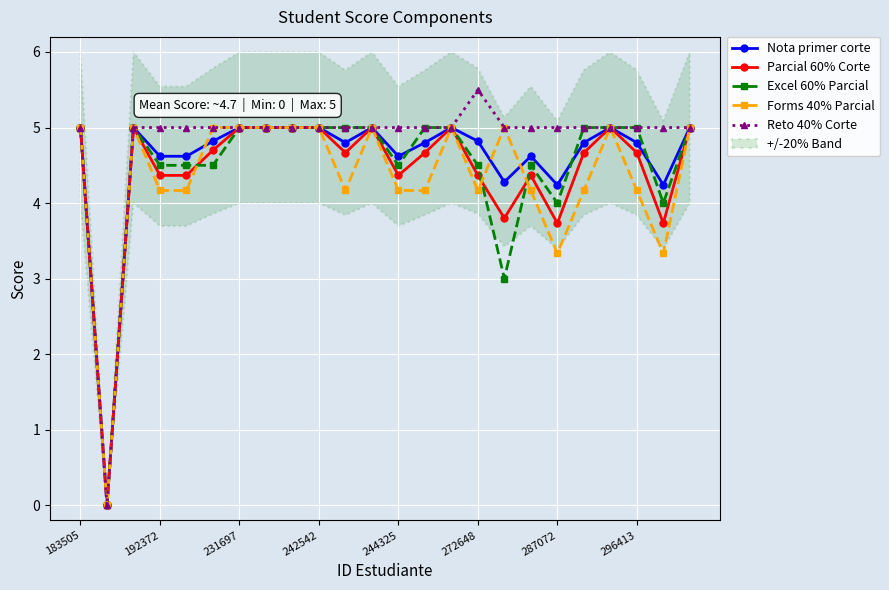

Read the Forms 40% Parcial value at 14.

5.0